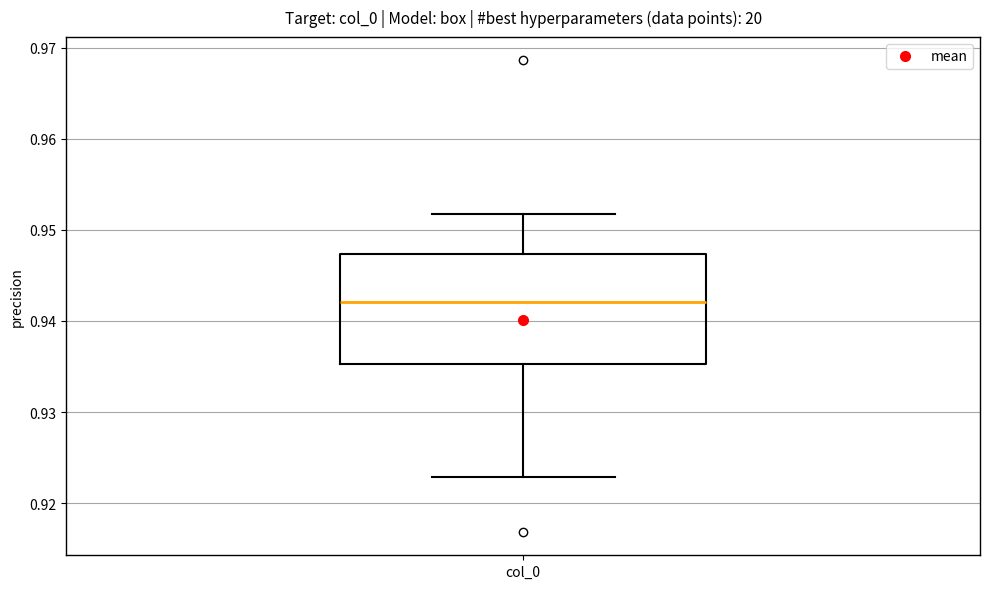

Where does the upper whisker of the box for col_0 end on the y-axis? The values are not printed on the chart, so give them approximately, as read against the axis.

0.952